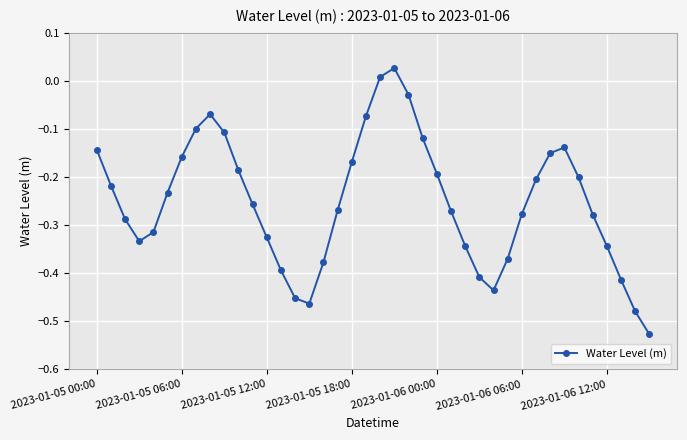

What is the difference between the maximum and minimum values?

0.6